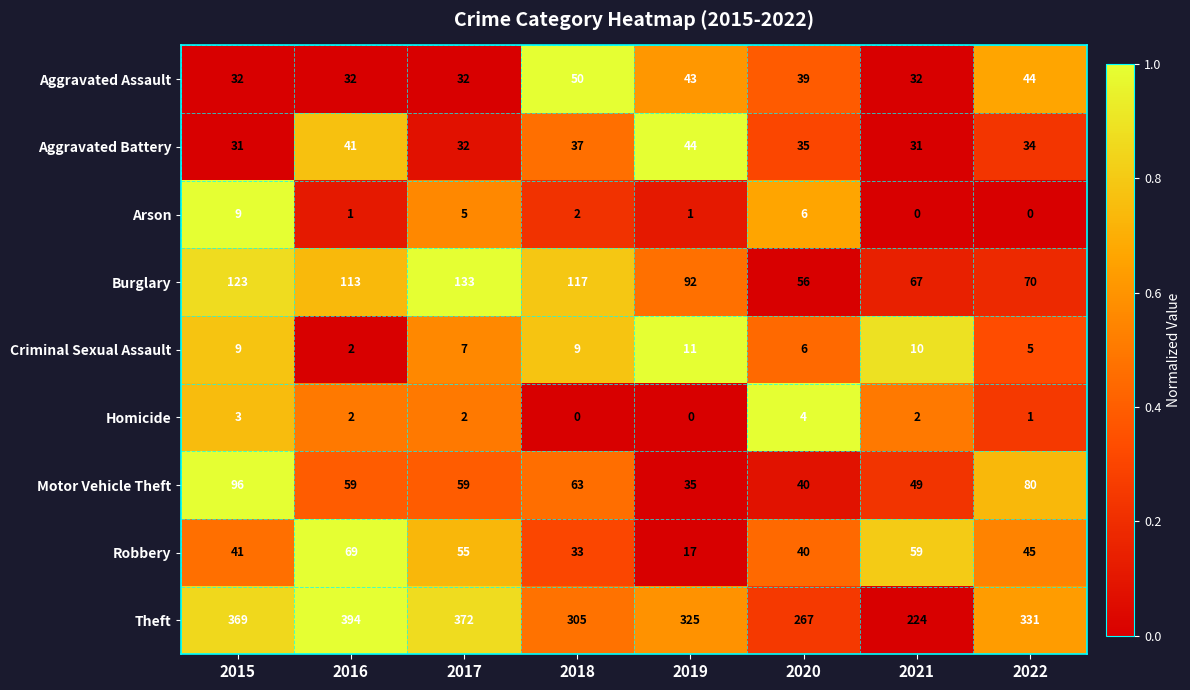

What is the spread (max minus min) of values at 2017?

370